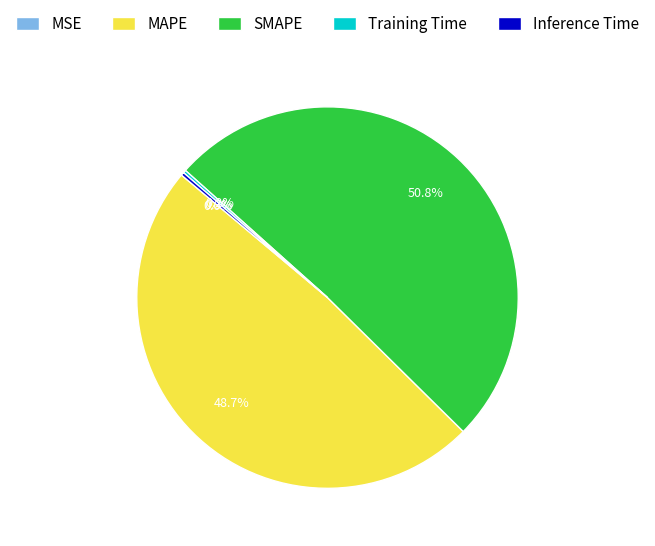

Is there any slice that represents more than half of the pie?

Yes